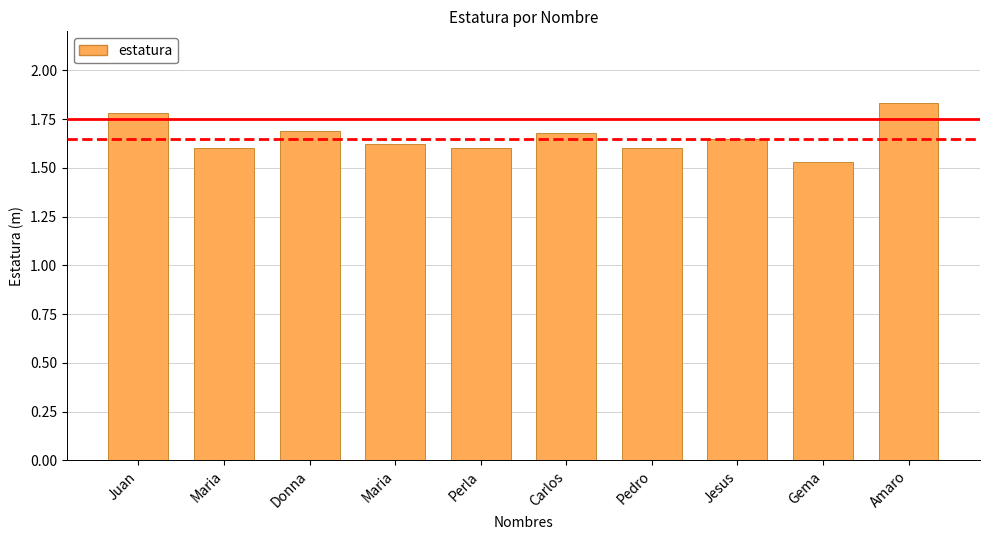

How many distinct data groups are displayed?

1